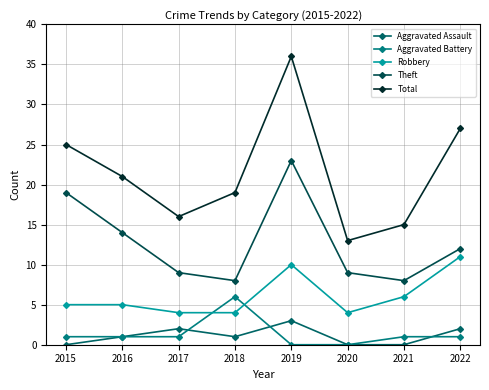

Reading left to right, list all the values displayed in this chart.

Aggravated Assault: 2015=0	2016=1	2017=2	2018=1	2019=3	2020=0	2021=0	2022=2
Aggravated Battery: 2015=1	2016=1	2017=1	2018=6	2019=0	2020=0	2021=1	2022=1
Robbery: 2015=5	2016=5	2017=4	2018=4	2019=10	2020=4	2021=6	2022=11
Theft: 2015=19	2016=14	2017=9	2018=8	2019=23	2020=9	2021=8	2022=12
Total: 2015=25	2016=21	2017=16	2018=19	2019=36	2020=13	2021=15	2022=27